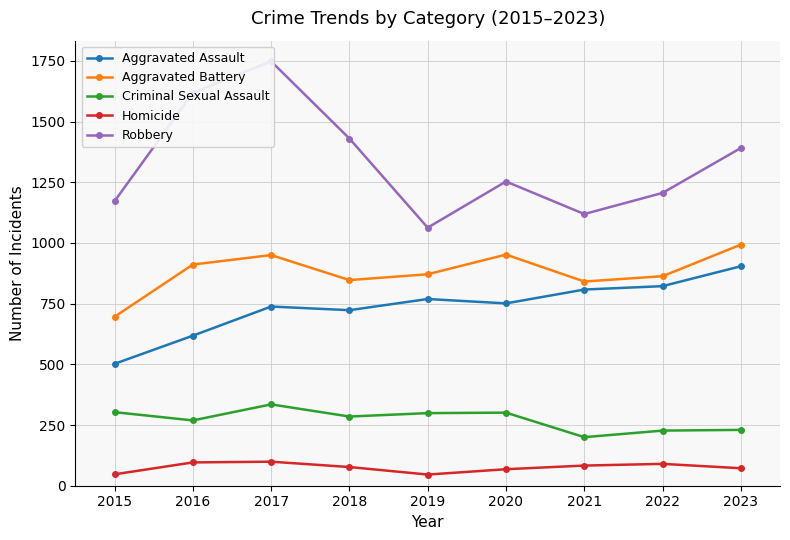

At how many categories does at least one series exceed 966?

9